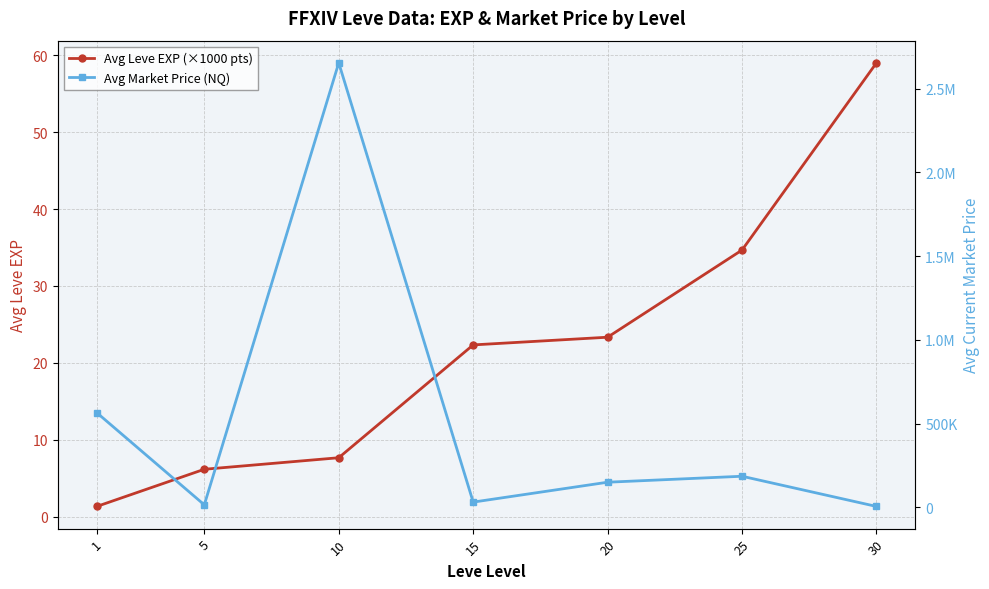

The value of Avg Leve EXP (×1000 pts) at 25 is 58.5. True or false?

False